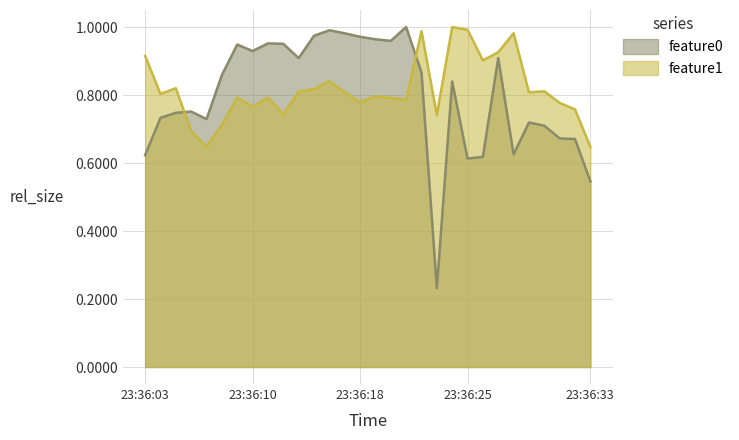

Reading left to right, list all the values displayed in this chart.

feature0: 0.6	0.7	0.7	0.8	0.7	0.9	0.9	0.9	1.0	1.0	0.9	1.0	1.0	1.0	1.0	1.0	1.0	1.0	0.9	0.2	0.8	0.6	0.6	0.9	0.6	0.7	0.7	0.7	0.7	0.5
feature1: 0.9	0.8	0.8	0.7	0.6	0.7	0.8	0.8	0.8	0.7	0.8	0.8	0.8	0.8	0.8	0.8	0.8	0.8	1.0	0.7	1.0	1.0	0.9	0.9	1.0	0.8	0.8	0.8	0.8	0.6